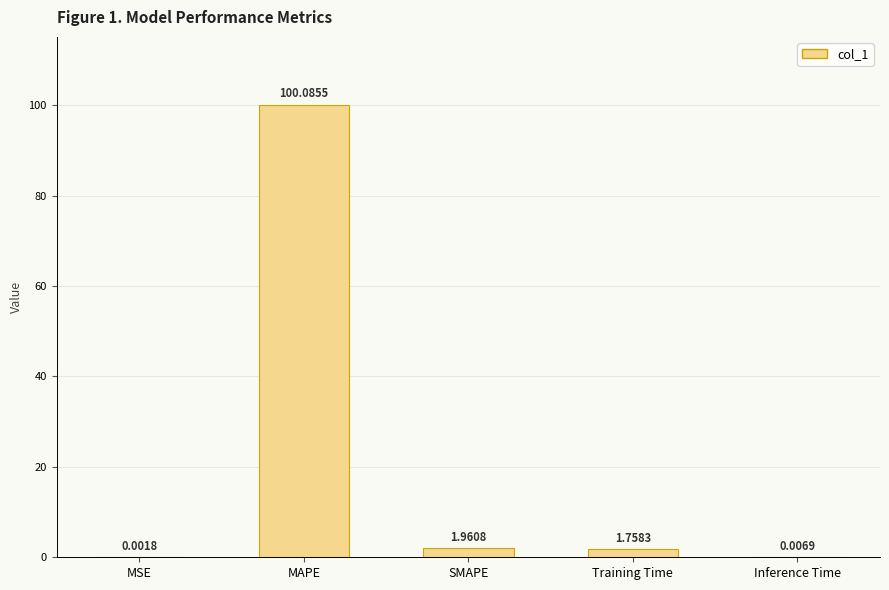

How many categories are shown in the chart?

5